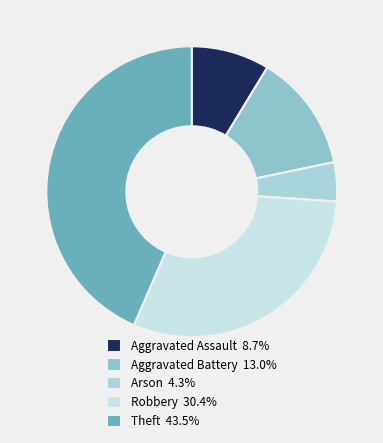

What percentage do Robbery and Aggravated Assault together represent?

39.1%